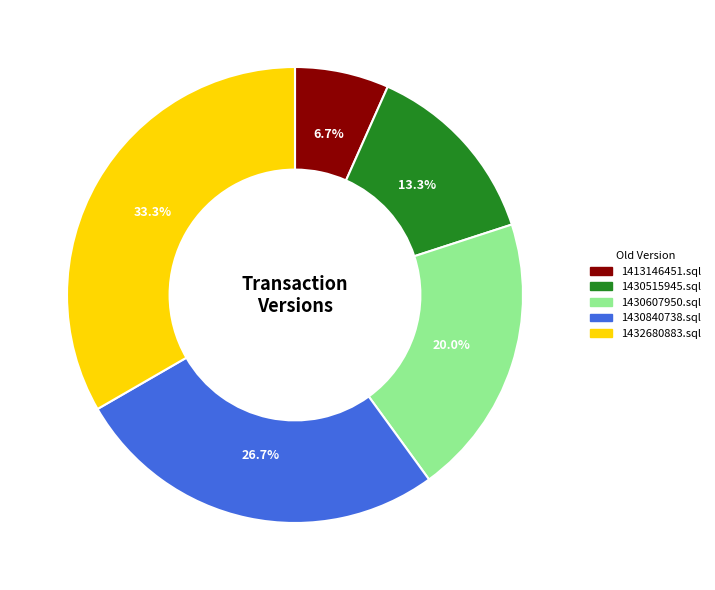

How many segments does this pie chart have?

5